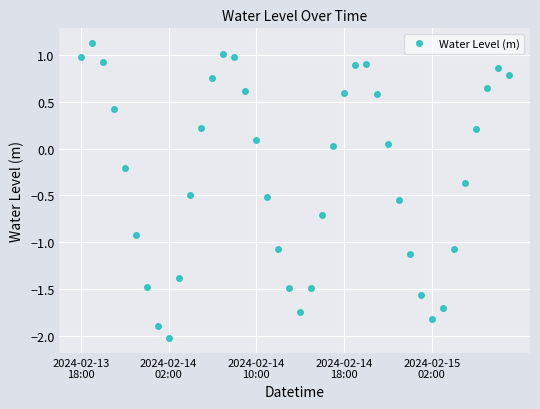

How many interior local peaks (higher than both neighbors) does the data have?

4